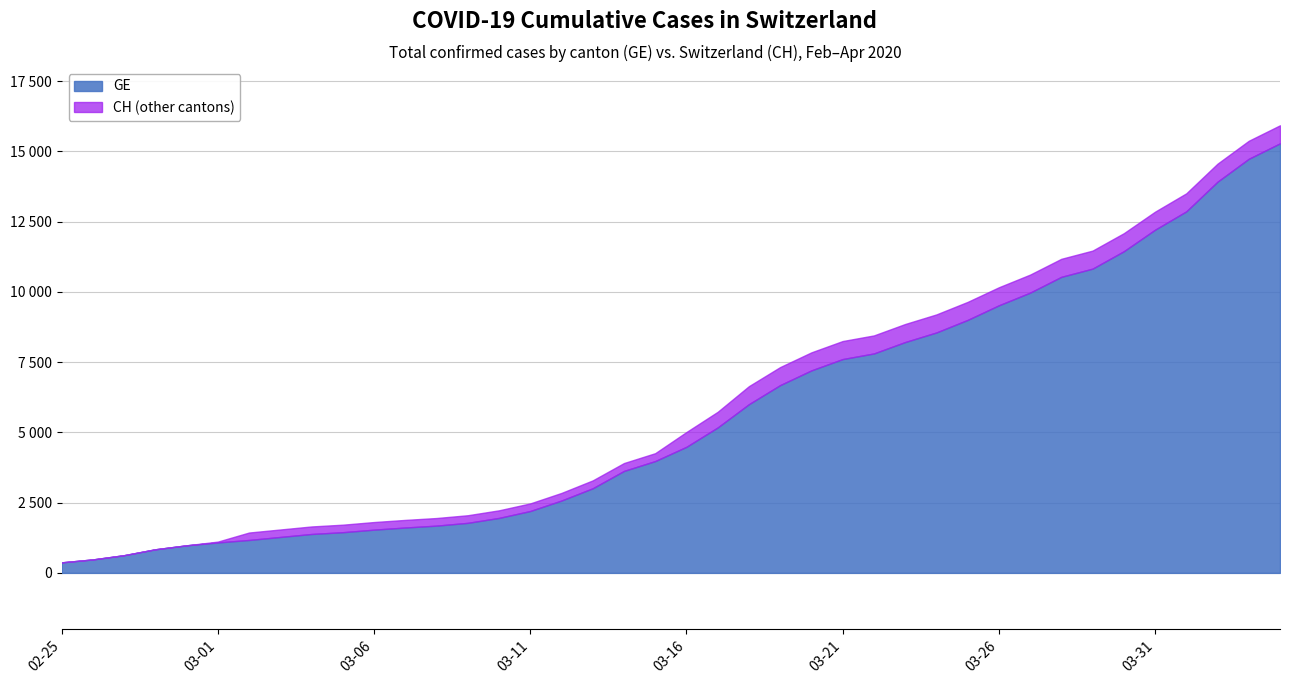

What is the label of the 29th point from the left?

2020-03-24